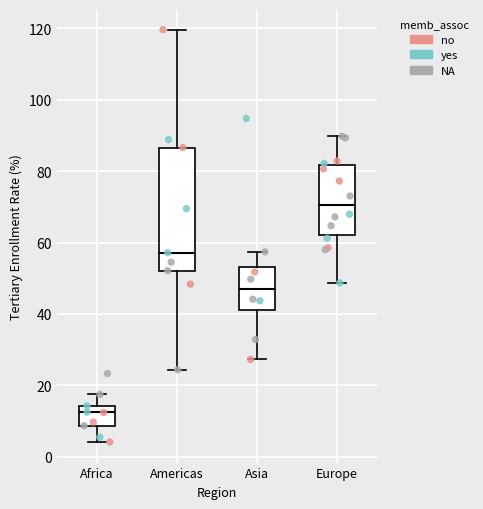

Which box is the tallest, from its lower edge to its upper edge?

Americas